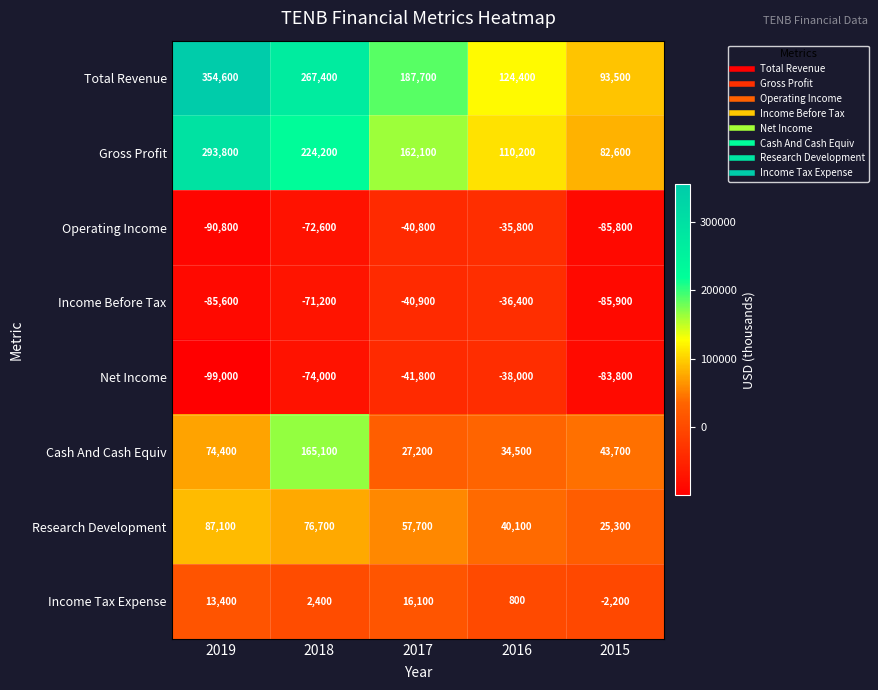

What is the highest value of the Net Income series?

-38000